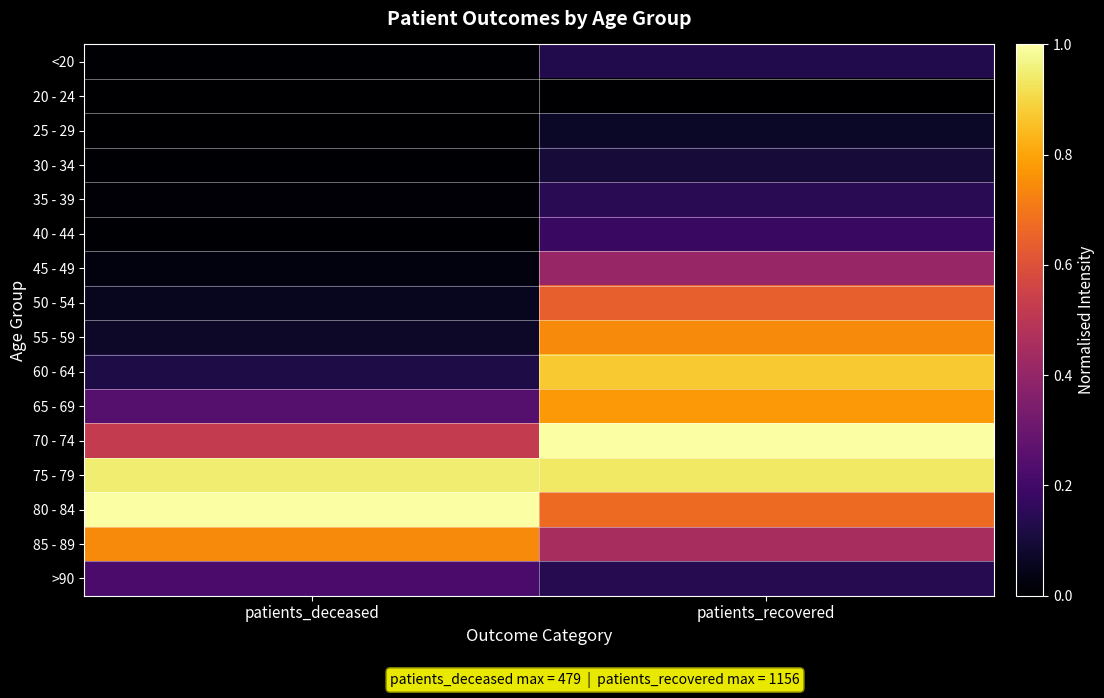

Reading left to right, what are all the values shown in this chart?

<20: patients_deceased=0.0	patients_recovered=0.1
20 - 24: patients_deceased=0.0	patients_recovered=0.0
25 - 29: patients_deceased=0.0	patients_recovered=0.1
30 - 34: patients_deceased=0.0	patients_recovered=0.1
35 - 39: patients_deceased=0.0	patients_recovered=0.1
40 - 44: patients_deceased=0.0	patients_recovered=0.2
45 - 49: patients_deceased=0.0	patients_recovered=0.4
50 - 54: patients_deceased=0.1	patients_recovered=0.6
55 - 59: patients_deceased=0.1	patients_recovered=0.7
60 - 64: patients_deceased=0.1	patients_recovered=0.9
65 - 69: patients_deceased=0.2	patients_recovered=0.8
70 - 74: patients_deceased=0.5	patients_recovered=1.0
75 - 79: patients_deceased=0.9	patients_recovered=0.9
80 - 84: patients_deceased=1.0	patients_recovered=0.7
85 - 89: patients_deceased=0.7	patients_recovered=0.5
>90: patients_deceased=0.2	patients_recovered=0.1